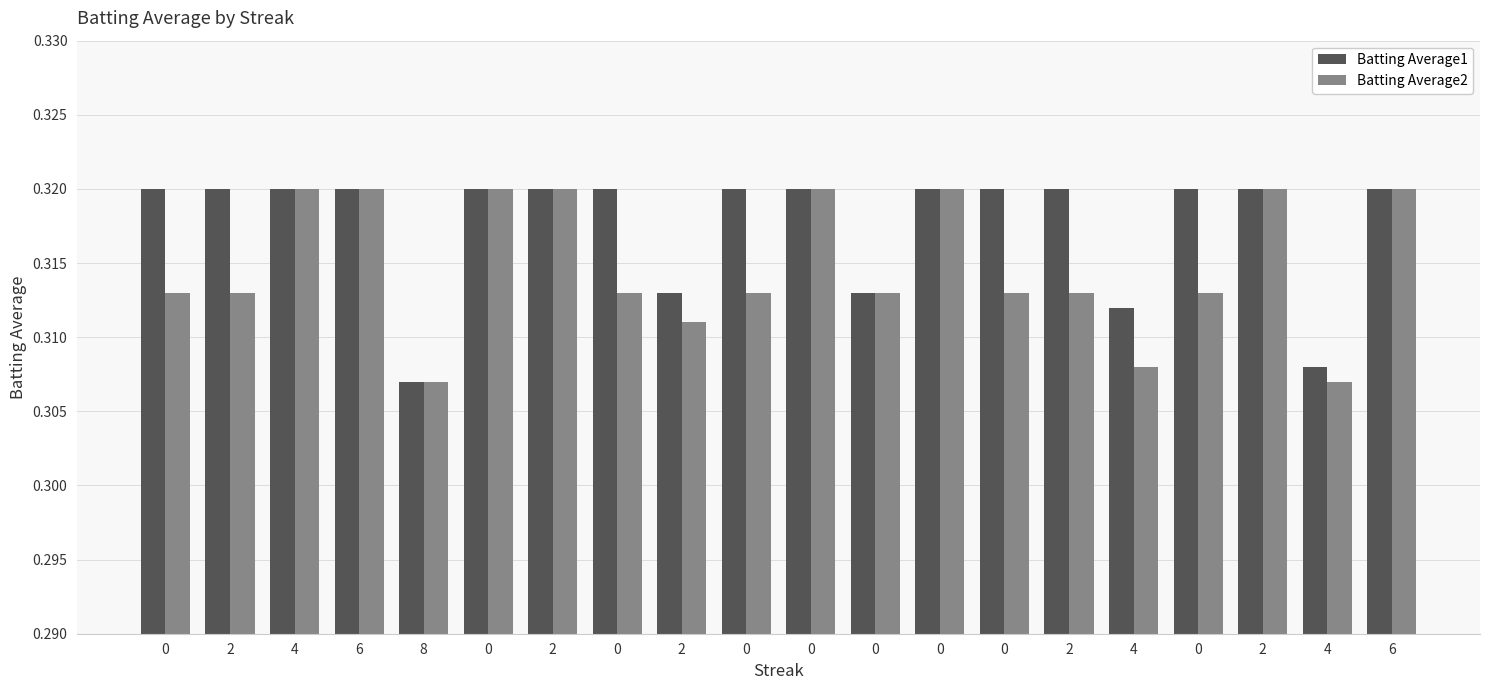

Reading left to right, list all the values displayed in this chart.

Batting Average1: 0.3	0.3	0.3	0.3	0.3	0.3	0.3	0.3	0.3	0.3	0.3	0.3	0.3	0.3	0.3	0.3	0.3	0.3	0.3	0.3
Batting Average2: 0.3	0.3	0.3	0.3	0.3	0.3	0.3	0.3	0.3	0.3	0.3	0.3	0.3	0.3	0.3	0.3	0.3	0.3	0.3	0.3